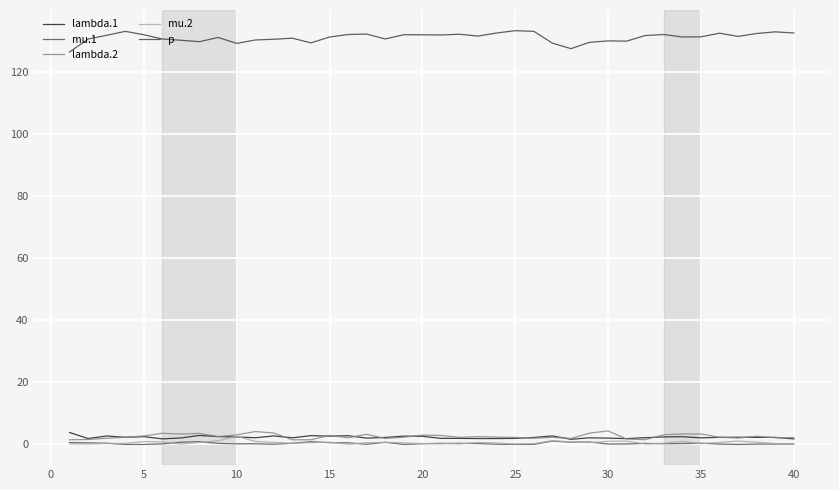

Count the number of categories in the chart.

40